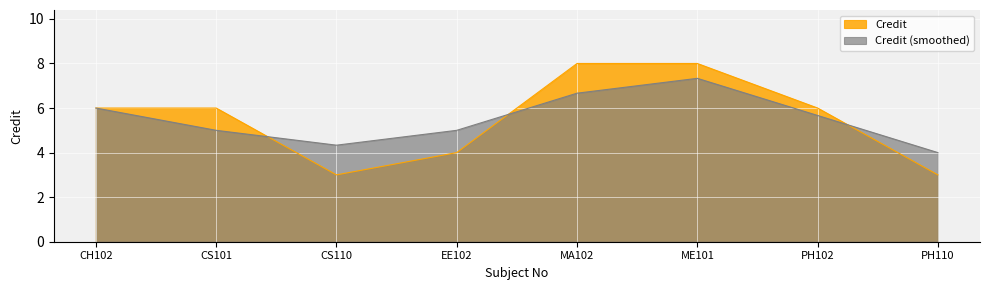

Between PH110 and CS101, which is larger?

CS101